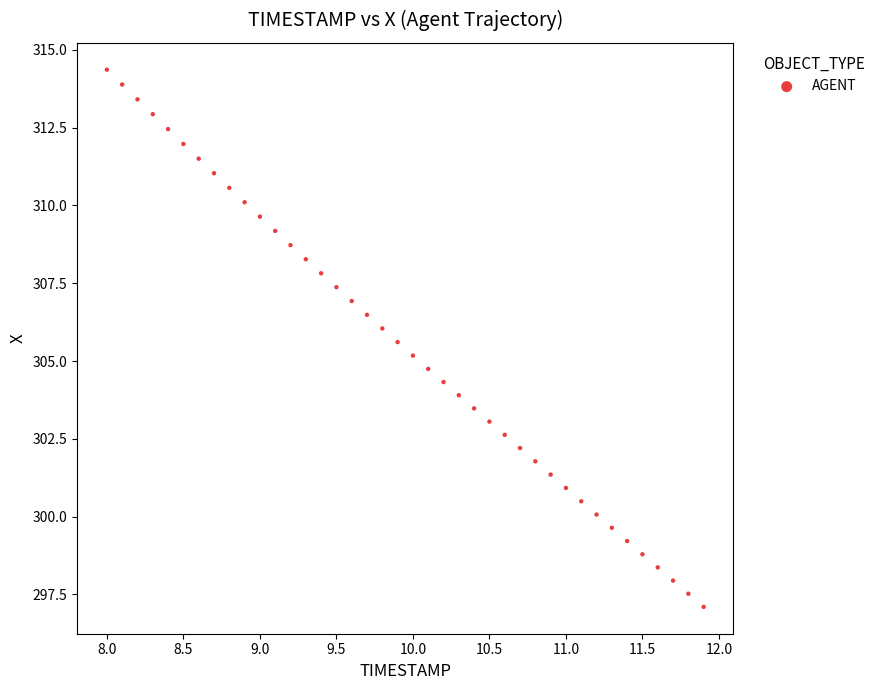

What is the range of X values (max minus min)?

3.9